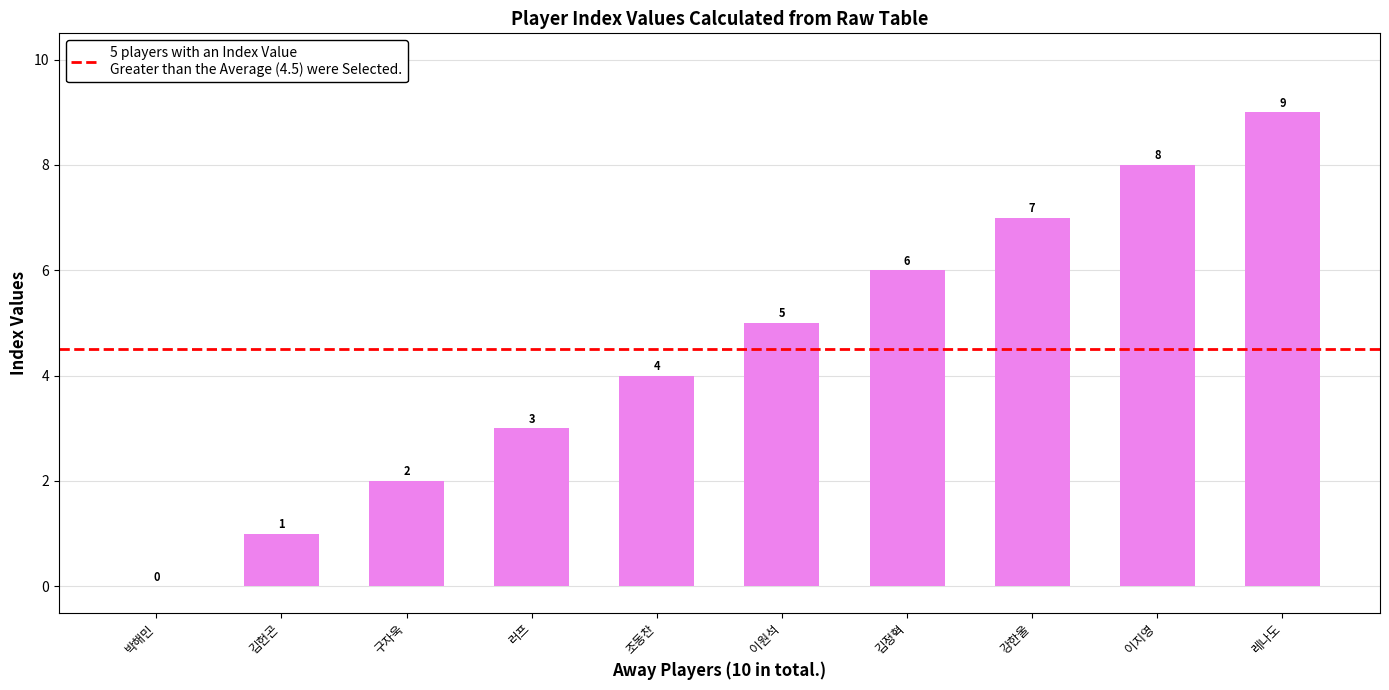

At which category does the chart reach its peak across all series?

레나도